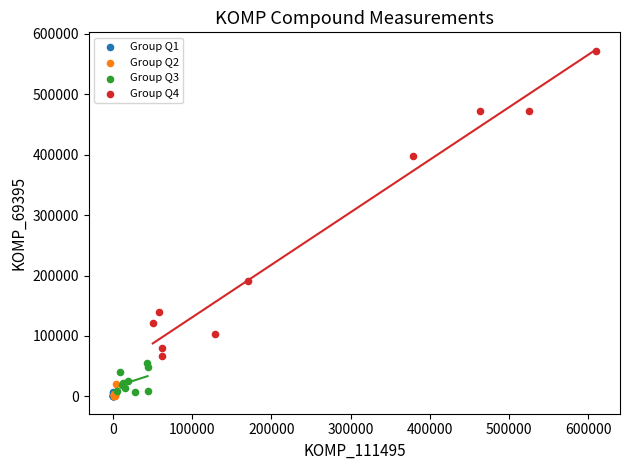

What are all the series names shown in the legend?

Group Q1, Group Q2, Group Q3, Group Q4